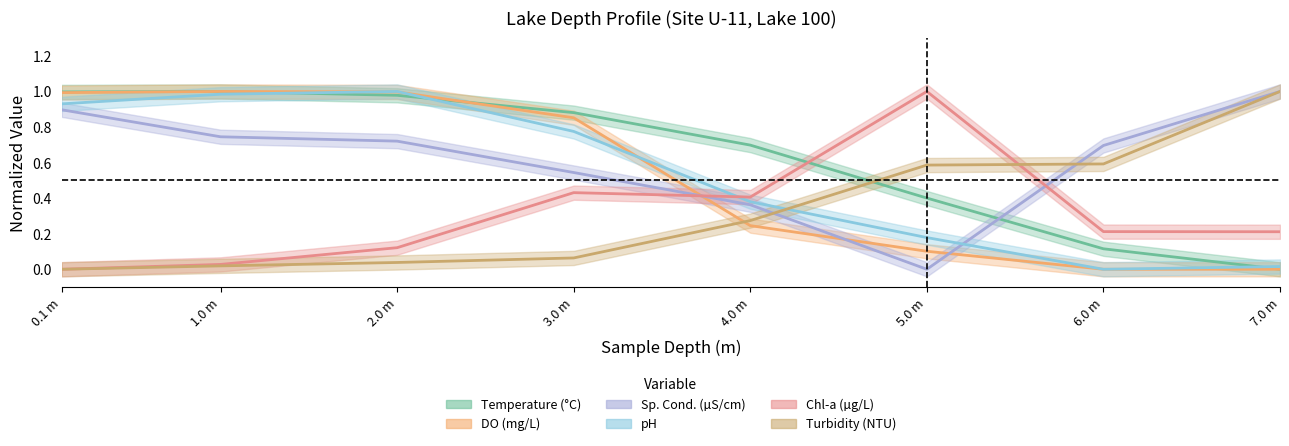

What is the difference between the second highest and minimum values in the pH series?

1.0